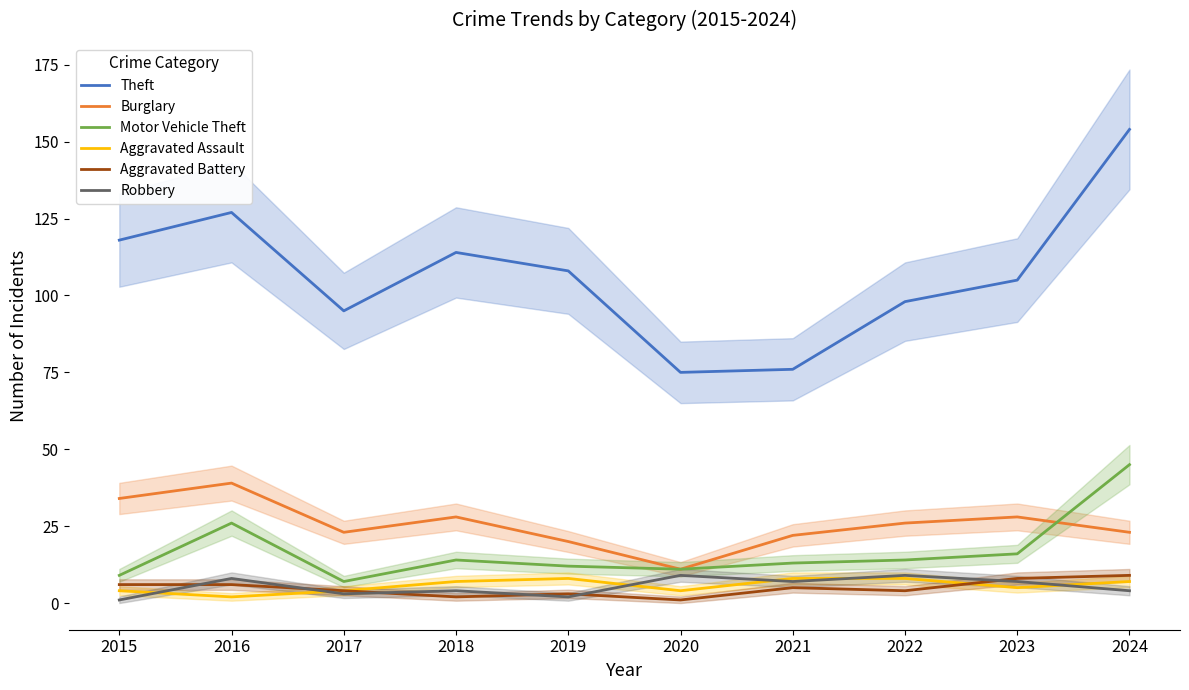

Reading right to left, transcribe all the data shown in this chart.

Theft: 154	105	98	76	75	108	114	95	127	118
Burglary: 23	28	26	22	11	20	28	23	39	34
Motor Vehicle Theft: 45	16	14	13	11	12	14	7	26	9
Aggravated Assault: 7	5	8	8	4	8	7	4	2	4
Aggravated Battery: 9	8	4	5	1	3	2	4	6	6
Robbery: 4	7	9	7	9	2	4	3	8	1